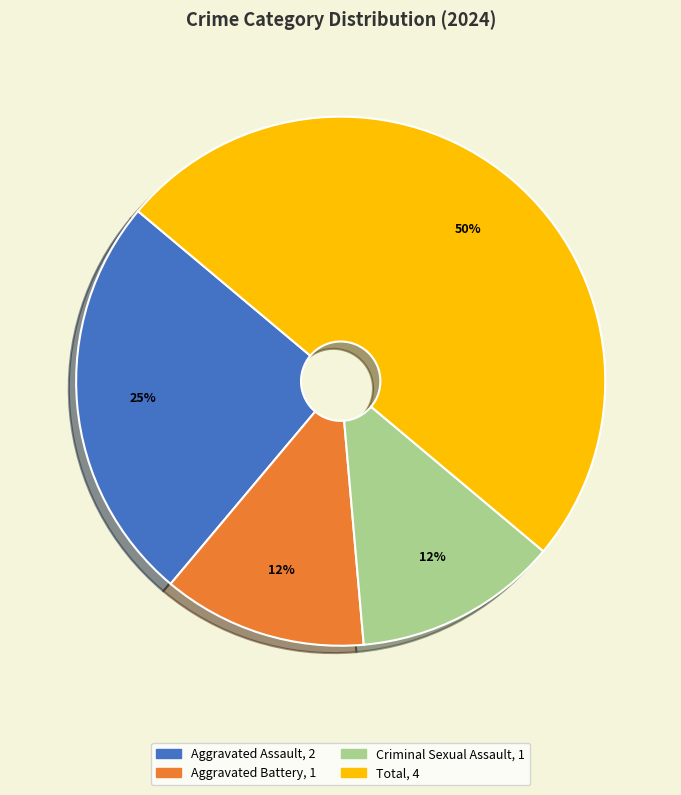

To the nearest percent, what is the difference between the largest and smallest slice percentages?

37%